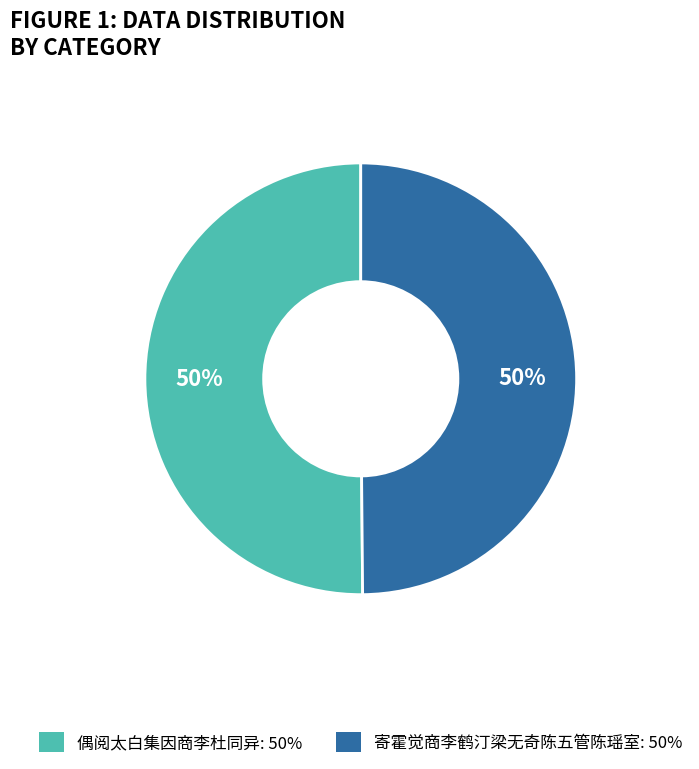

What percentage is the 偶阅太白集因商李杜同异 slice, to the nearest percent?

50%